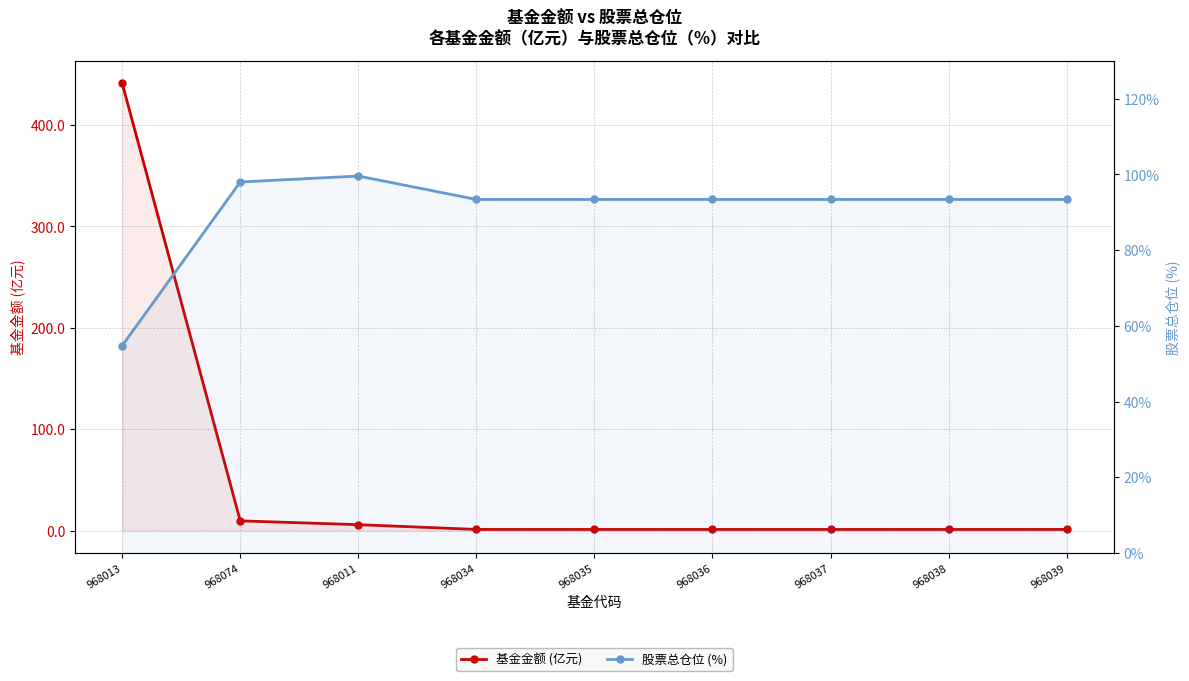

What is the average value of the 股票总仓位 (%) series?

90.3